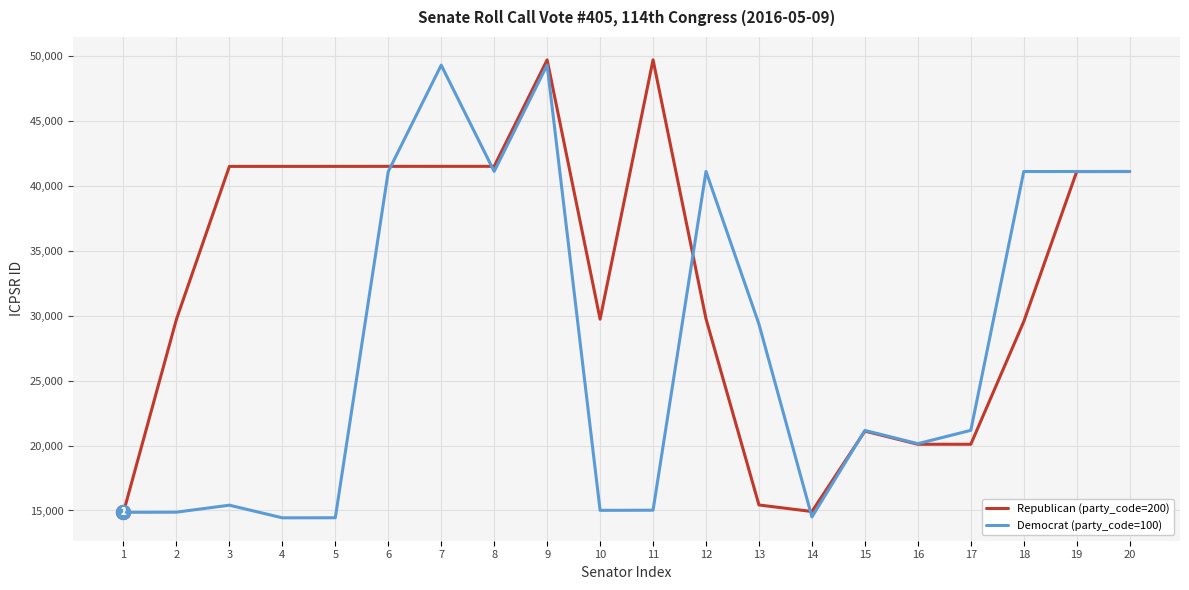

Is the value of Democrat (party_code=100) at 11 greater than the value of Republican (party_code=200) at 15?

No